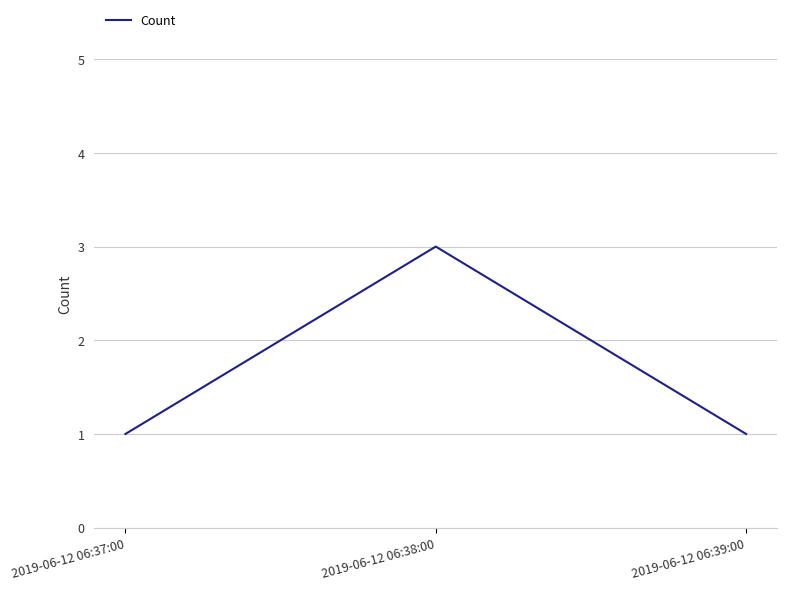

What is the smallest value displayed?

1